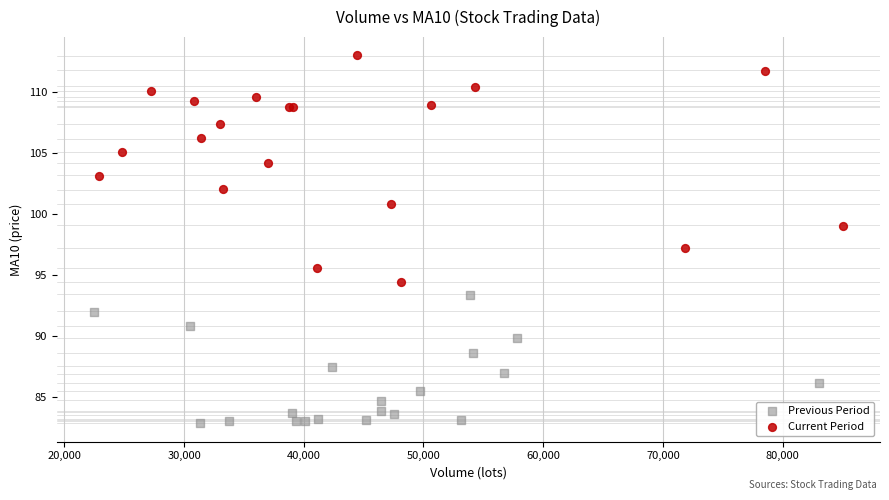

Which series has the widest spread of Y values?

Current Period